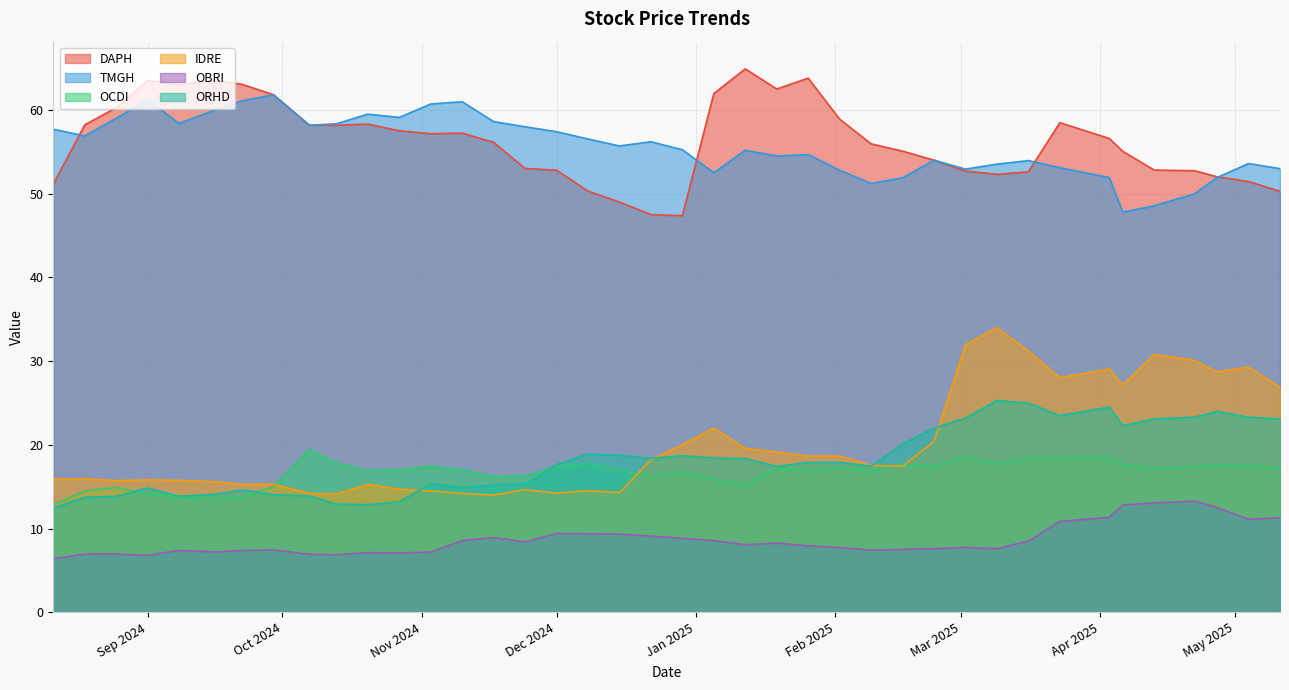

What is the label of the 3rd point from the right?

2025-04-27